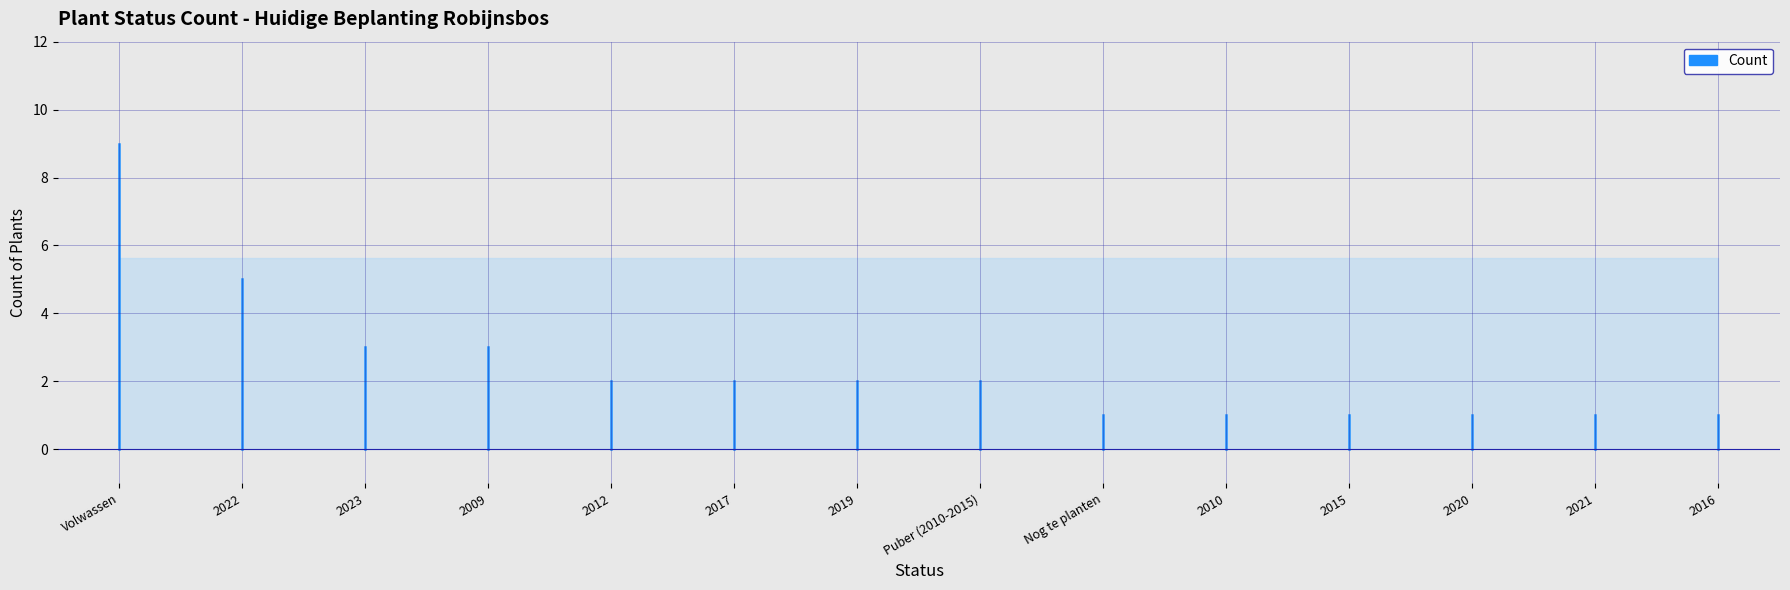

How many lines are shown in the chart?

1